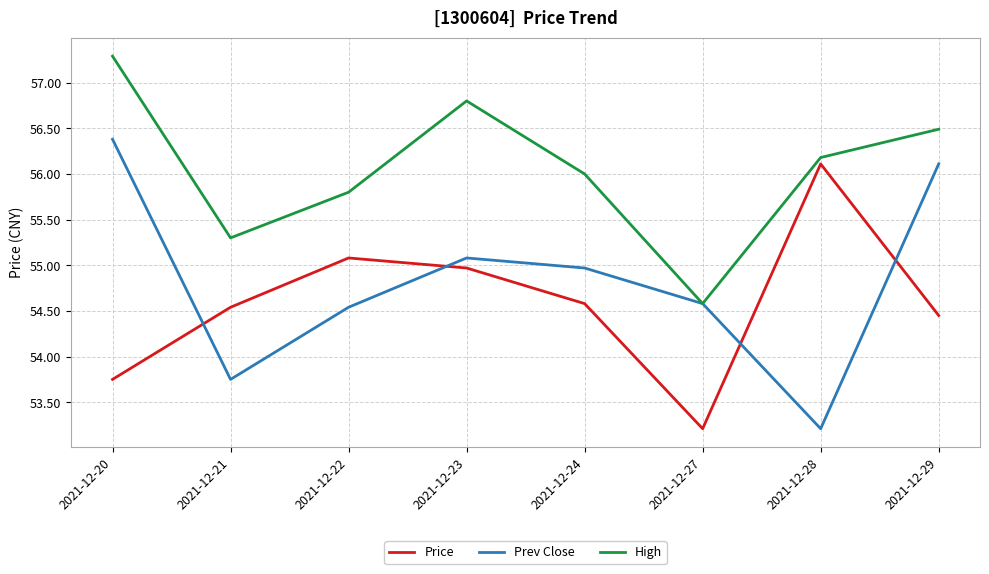

What is the total value across all series at 2021-12-22?

165.4